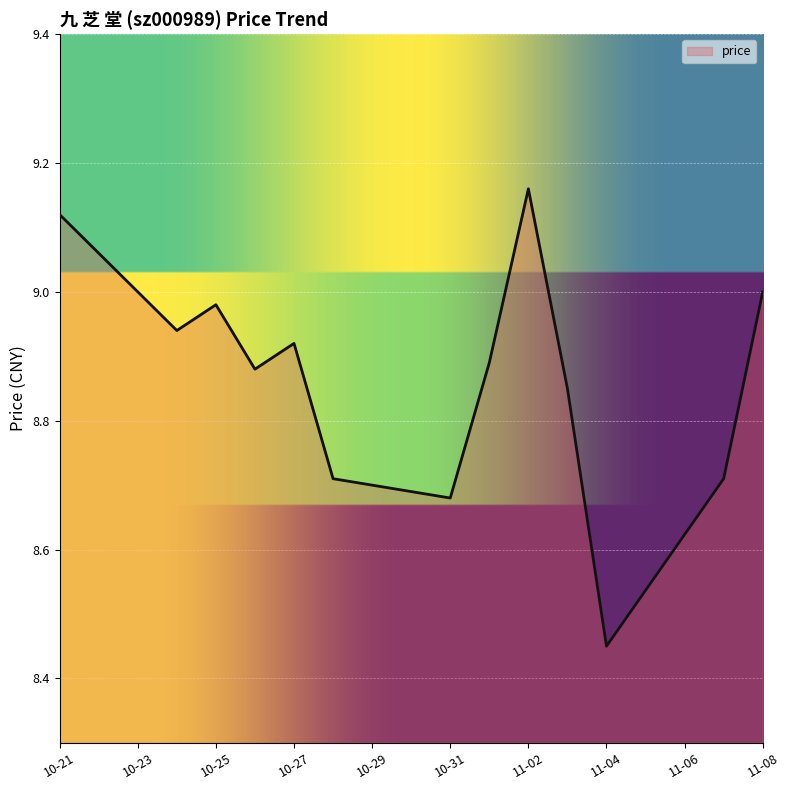

Which label corresponds to the largest value in the chart?

11-02